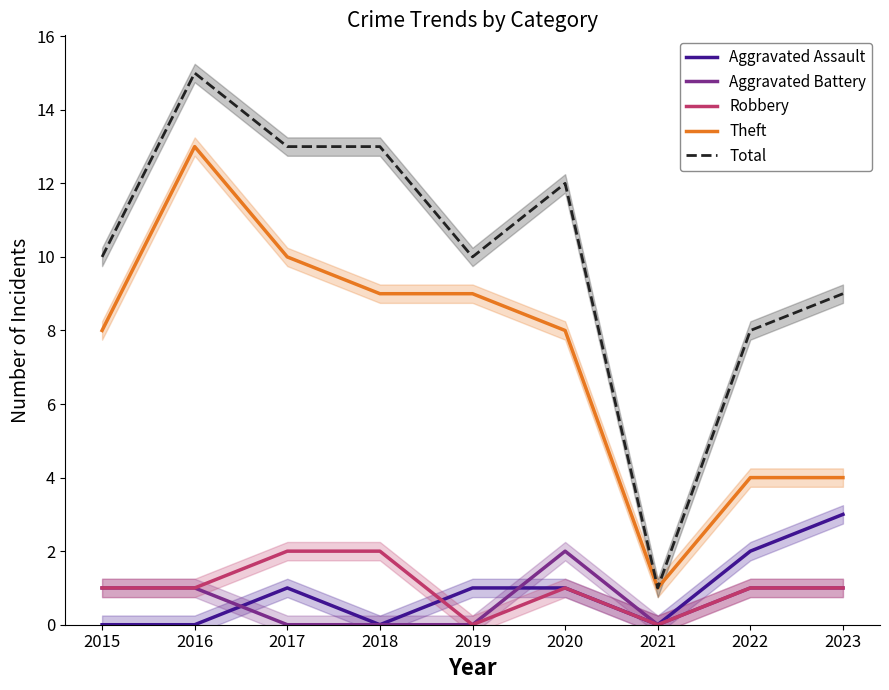

At how many categories does at least one series exceed 1?

8